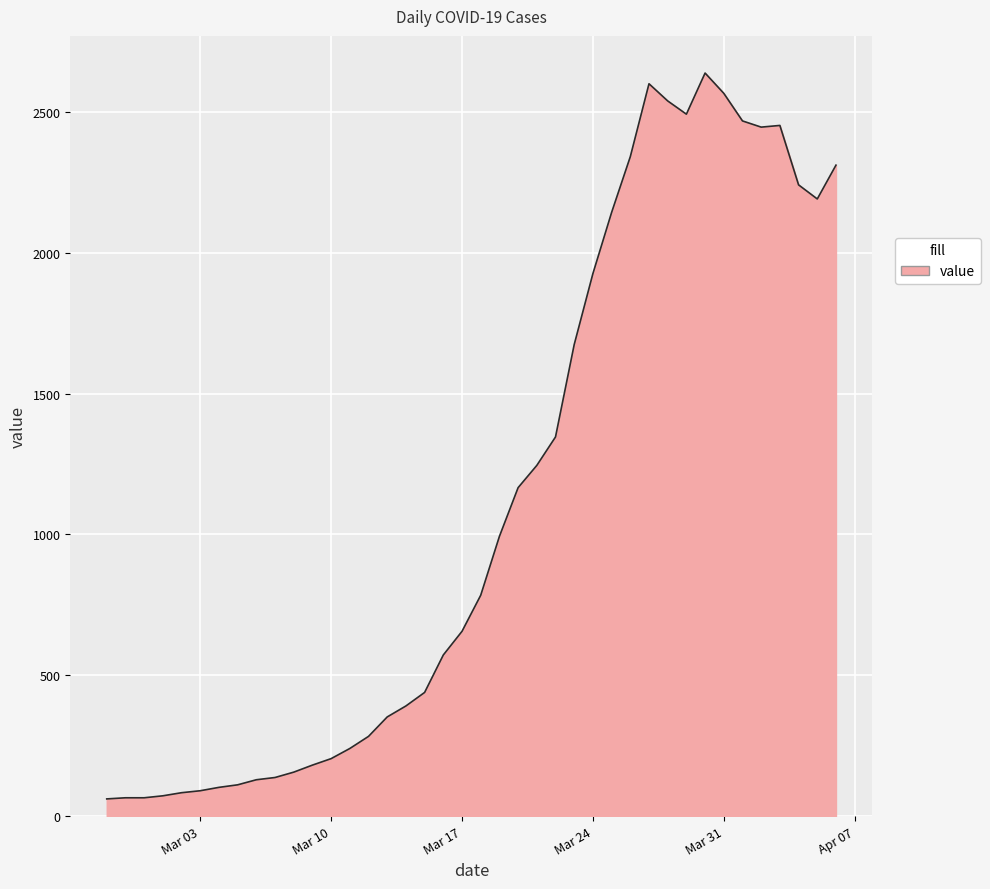

What is the maximum value shown in the chart?

2638